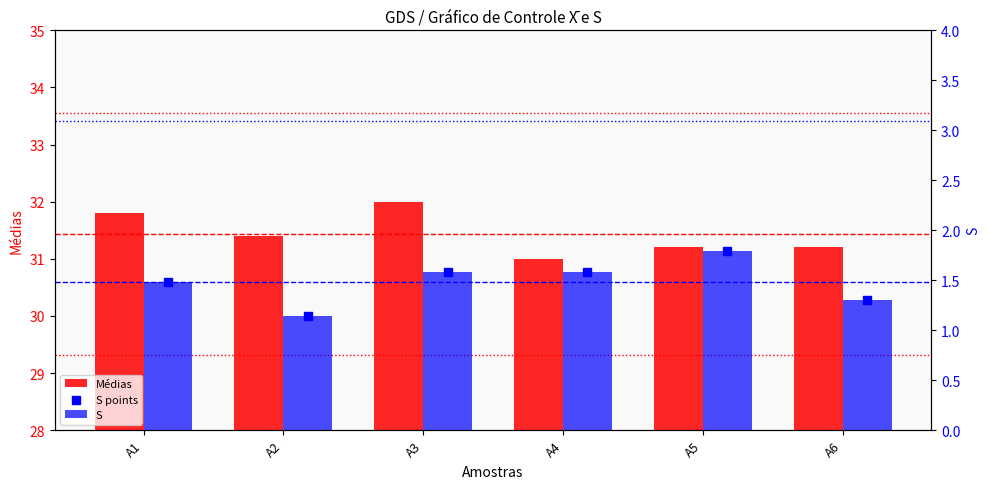

Which series has the largest total across all categories?

Médias